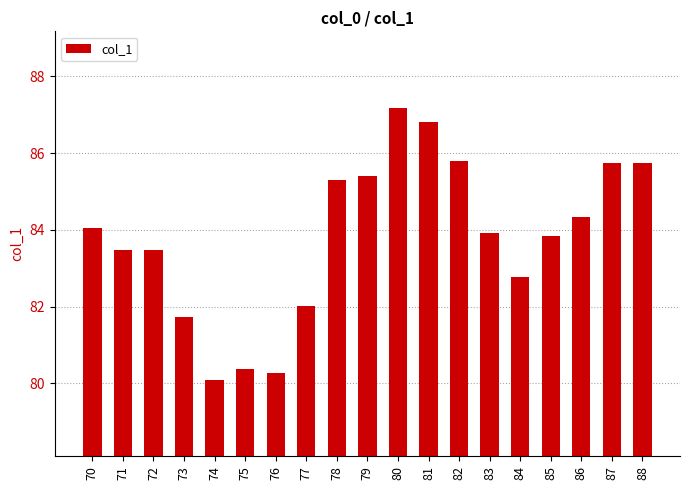

How many data points are less than 83?

6